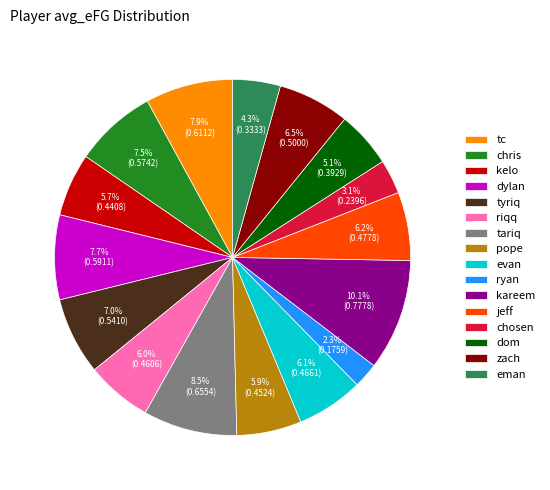

Is there any slice that represents more than half of the pie?

No